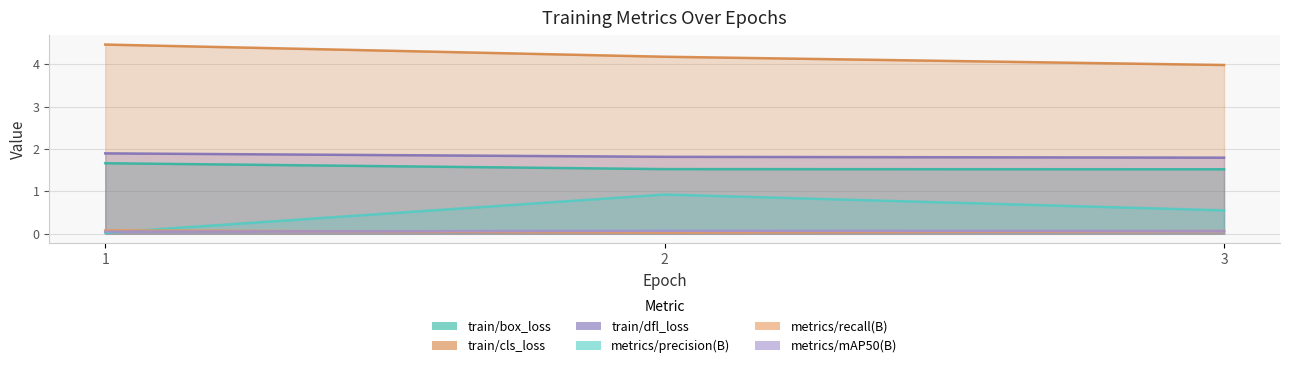

What is the approximate value of metrics/recall(B) at 1?

0.1